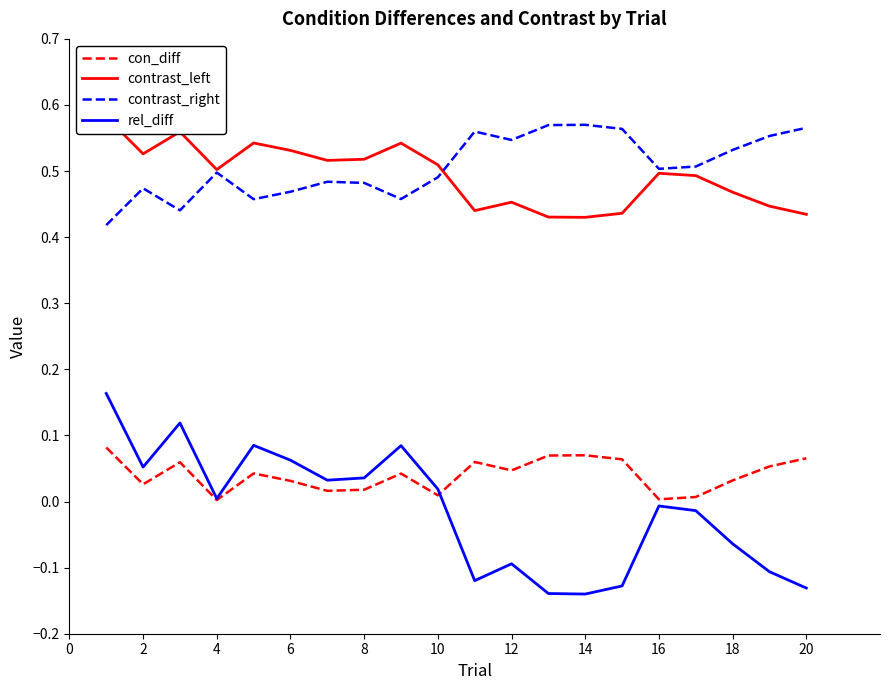

How many lines are shown in the chart?

4